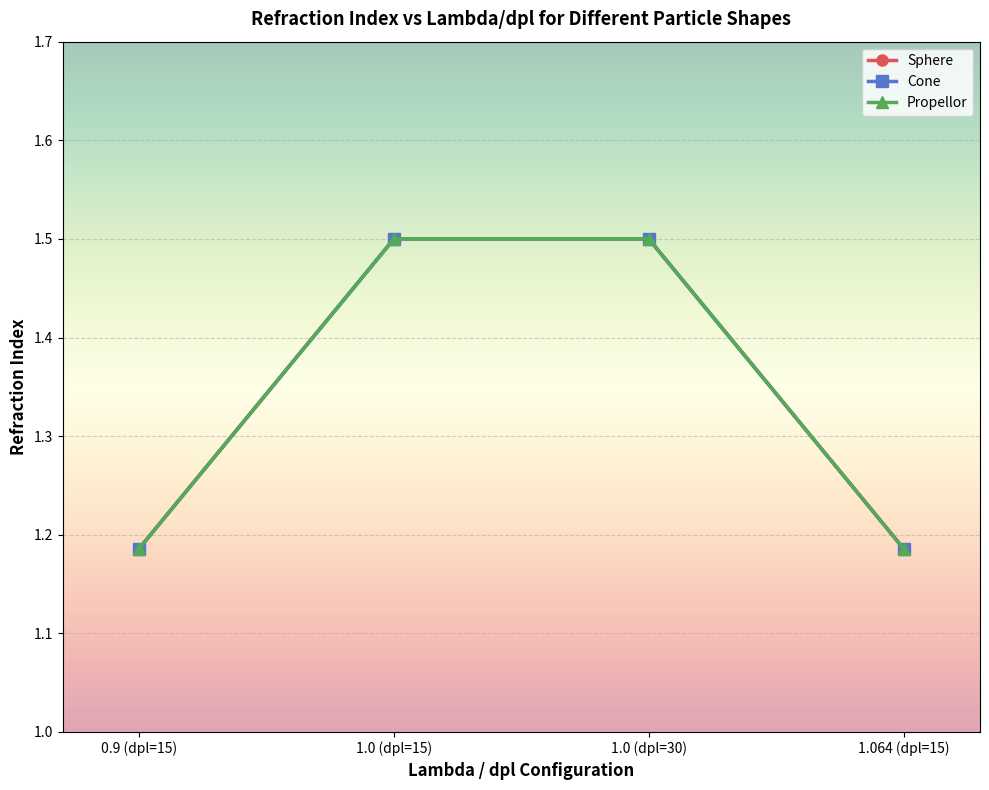

Is this an area chart (filled region under the line)?

No